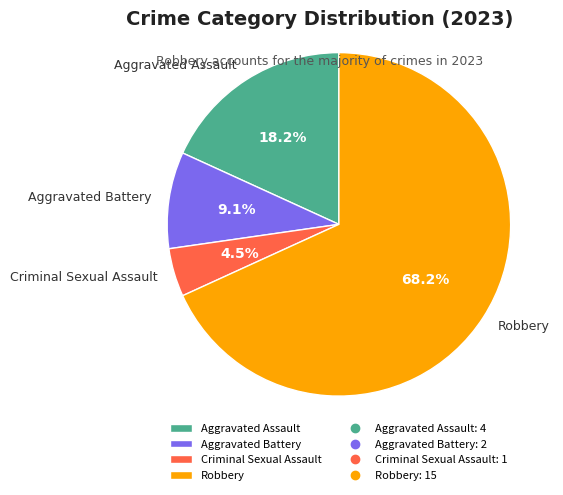

Approximately how many times larger is the value at Aggravated Assault compared to Aggravated Battery?

2.0